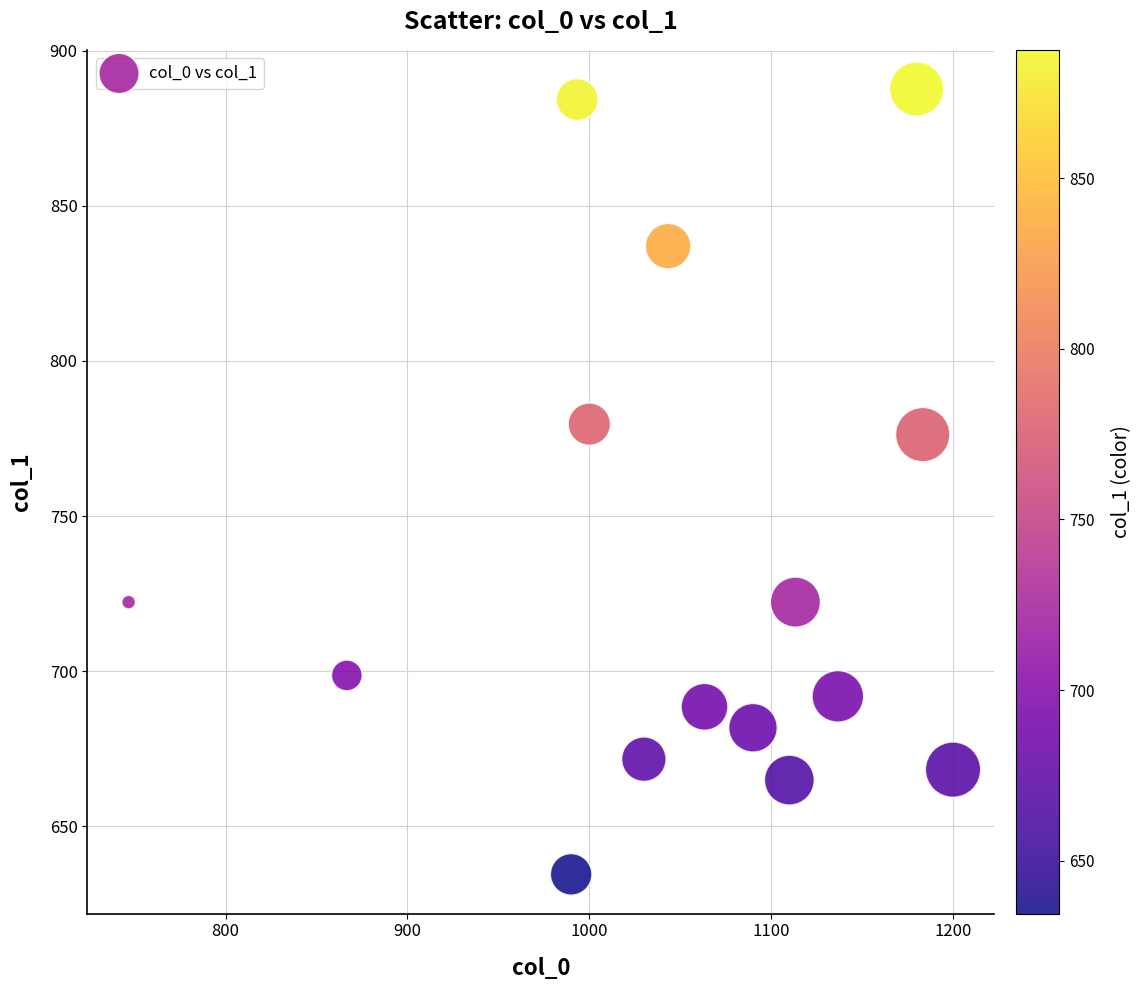

What is the range of Y values (max minus min)?

253.1